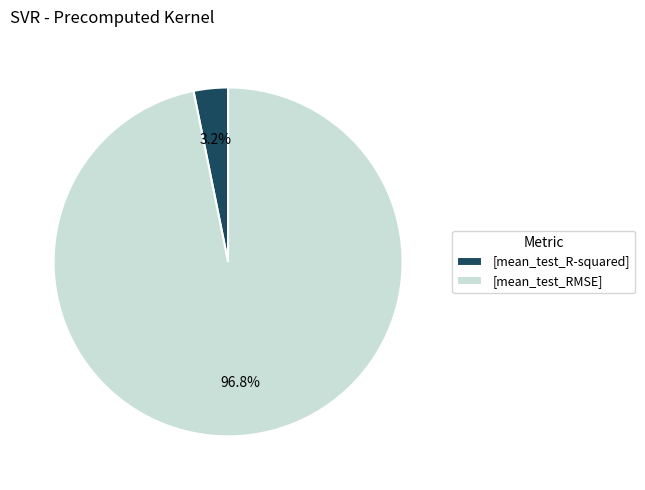

Which slice is the smallest?

[mean_test_R-squared]